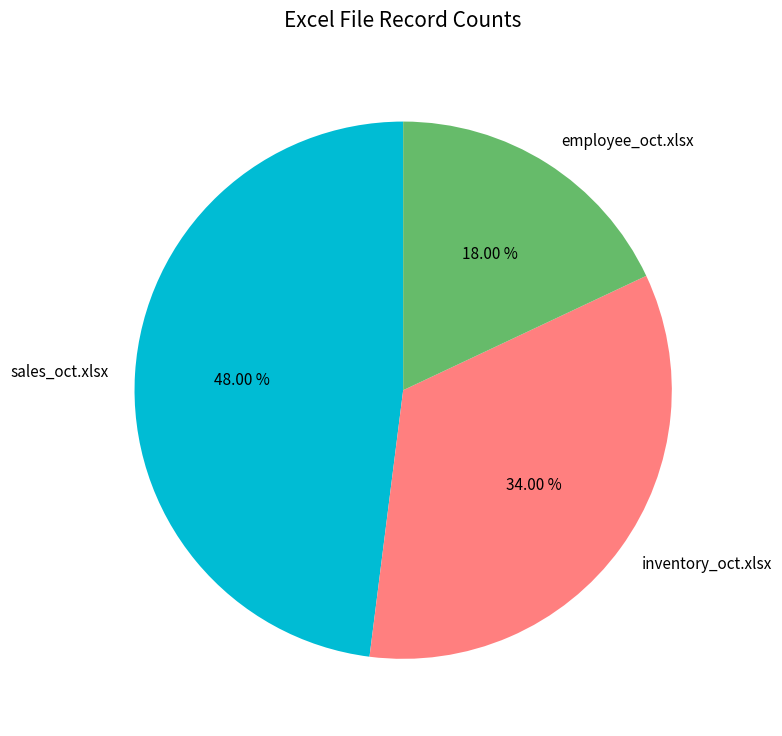

Which slice is the largest?

sales_oct.xlsx